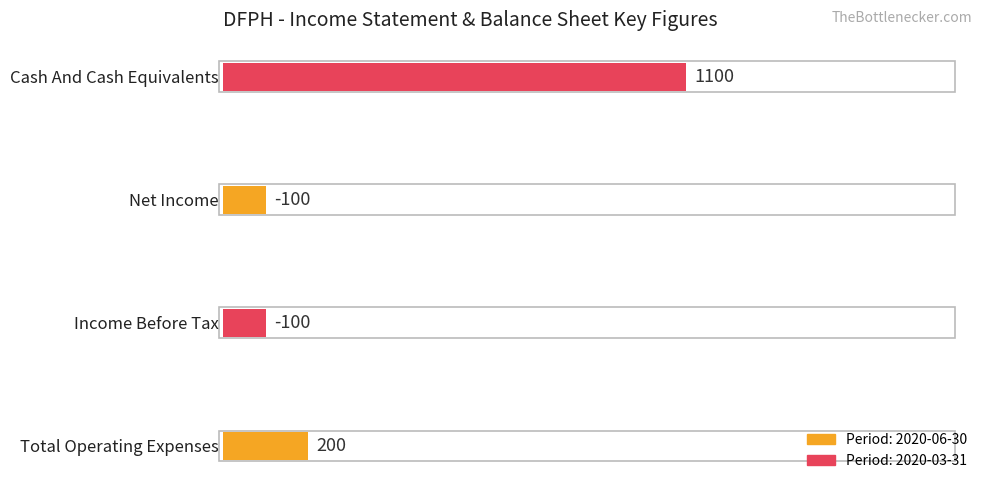

What is the lowest value of the Income Before Tax series?

-100